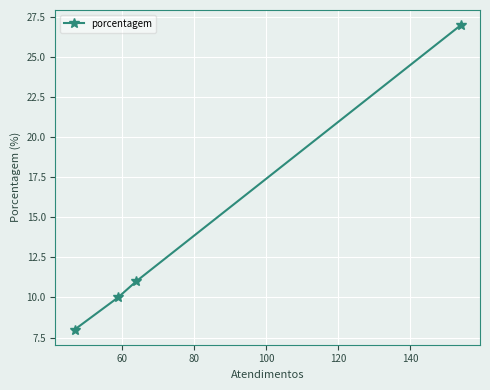

What is the smallest value displayed?

8